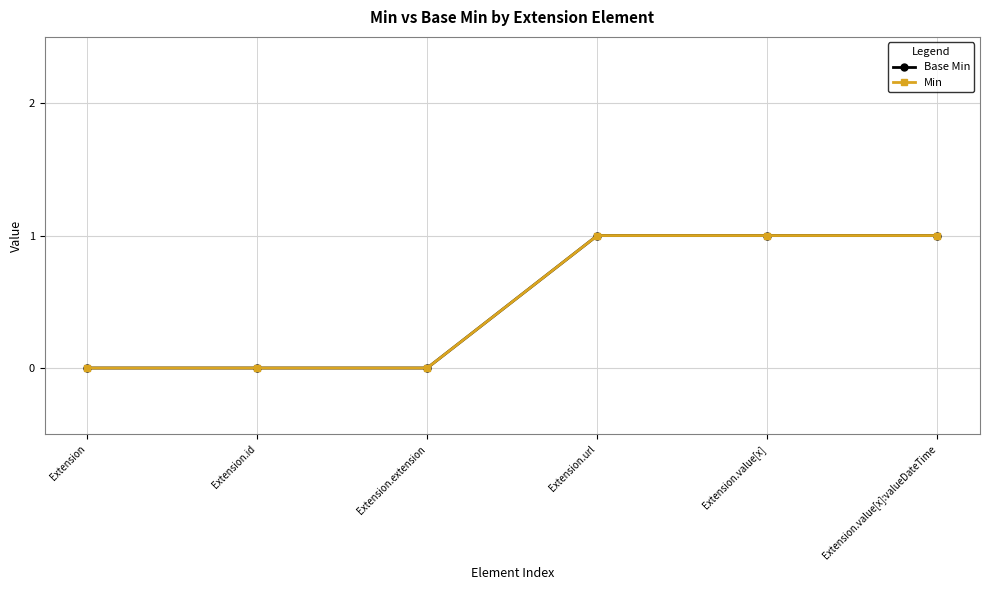

How many lines are shown in the chart?

2